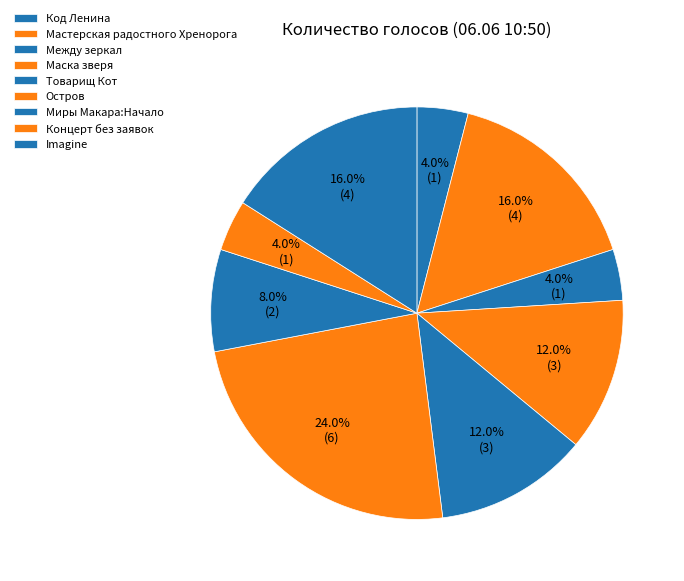

How many segments does this pie chart have?

9